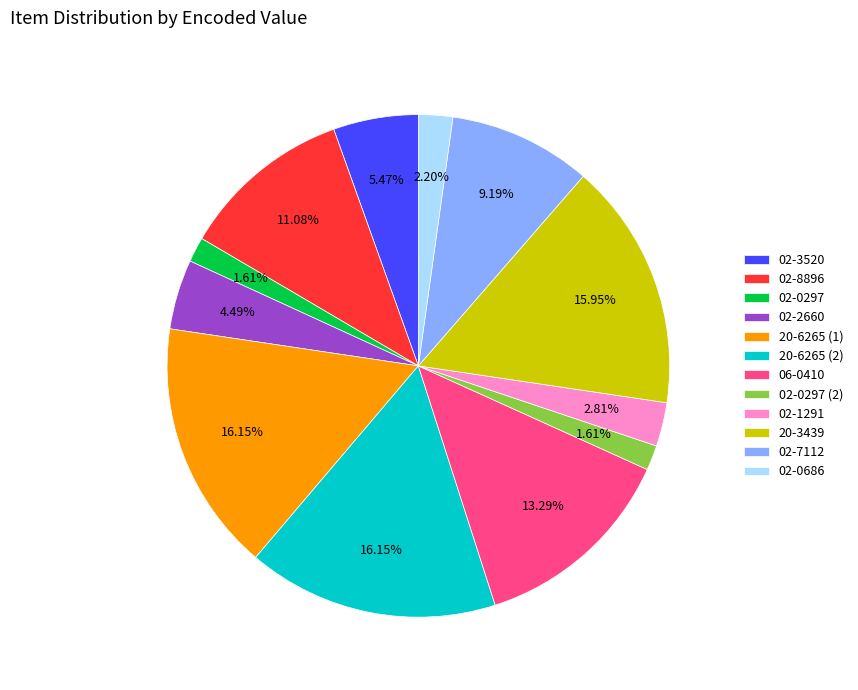

To the nearest percent, what is the difference between the 02-0297 and 02-8896 slice percentages?

9%